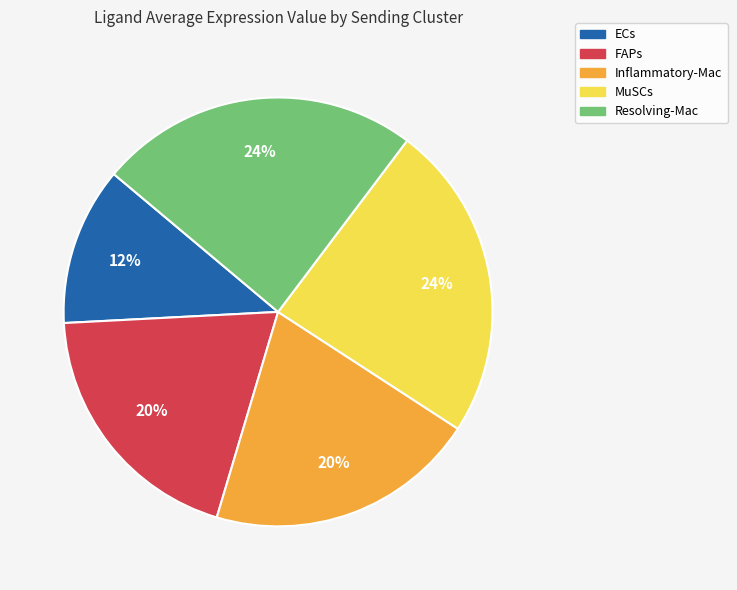

To the nearest percent, what is the difference between the largest and smallest slice percentages?

12%